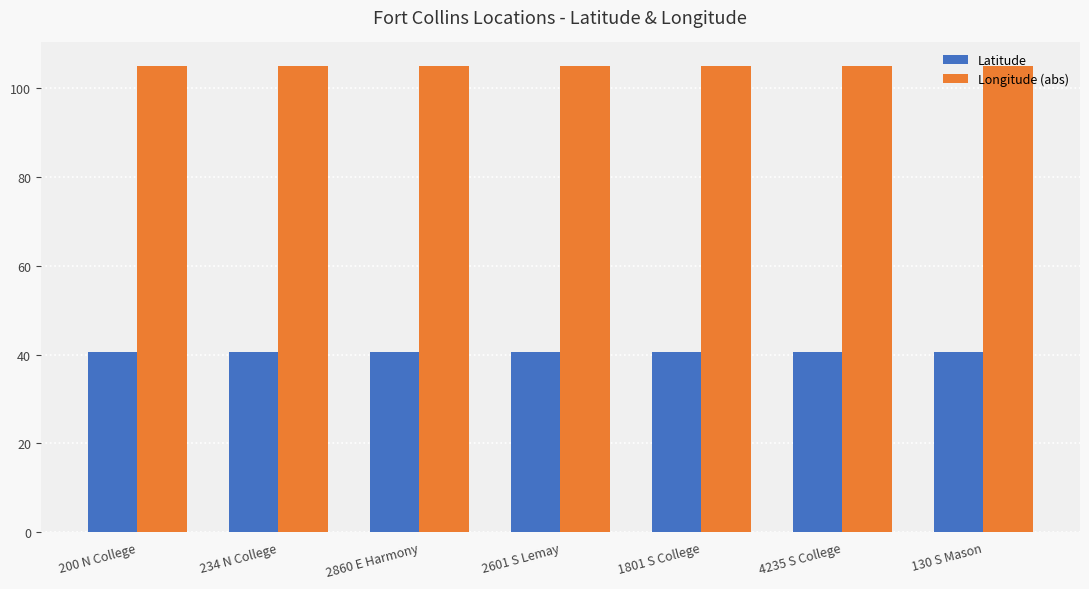

What is the spread (max minus min) of values at 234 N College?

64.5